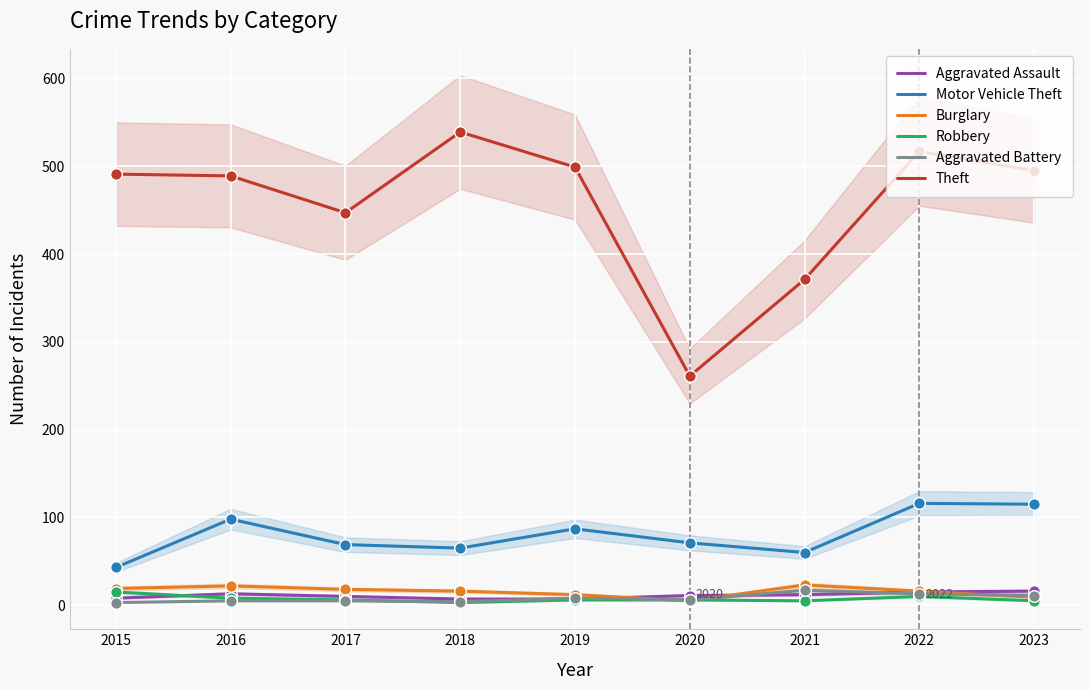

What is the total value across all series at 2023?

651